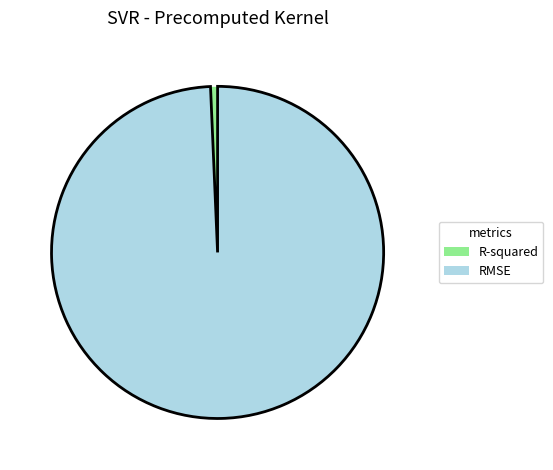

Count the number of slices in the pie.

2